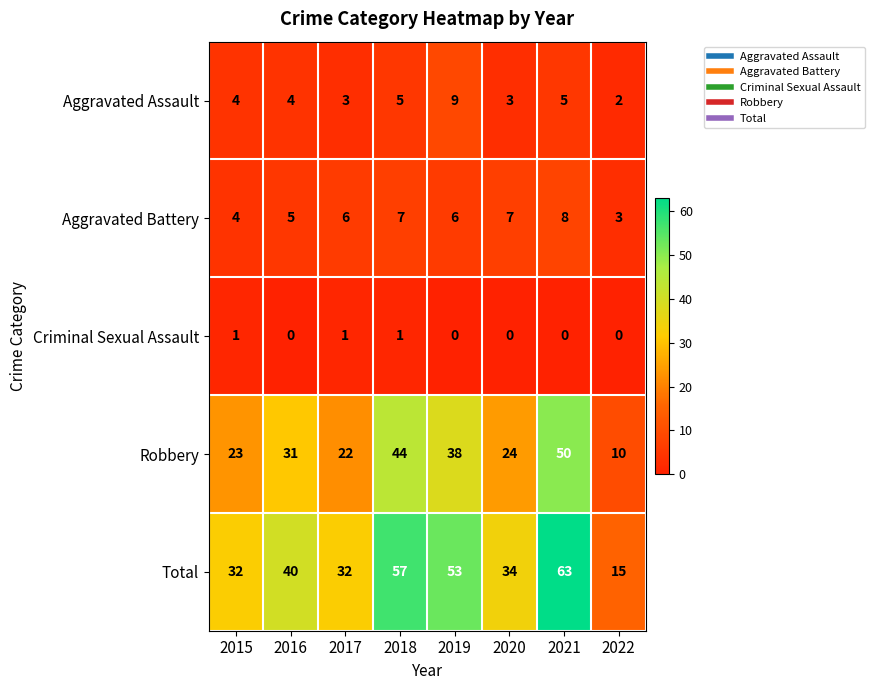

True or false: Criminal Sexual Assault has a value of 1 at 2018.

True